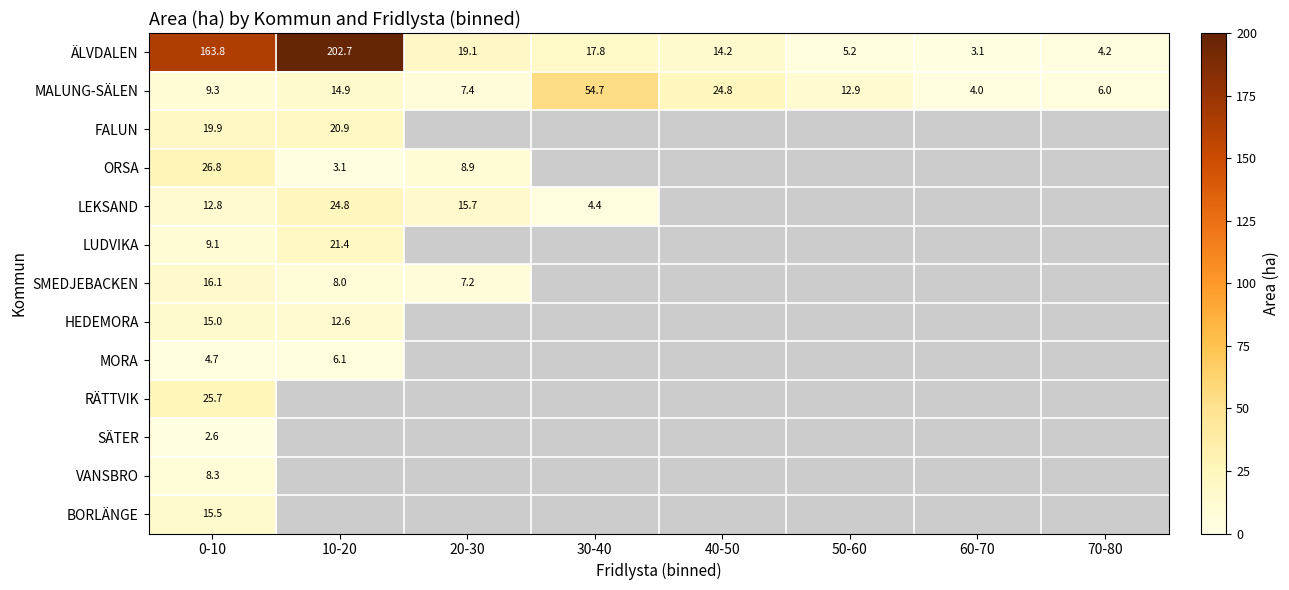

The value of MORA at 0-10 is 6.5. True or false?

False